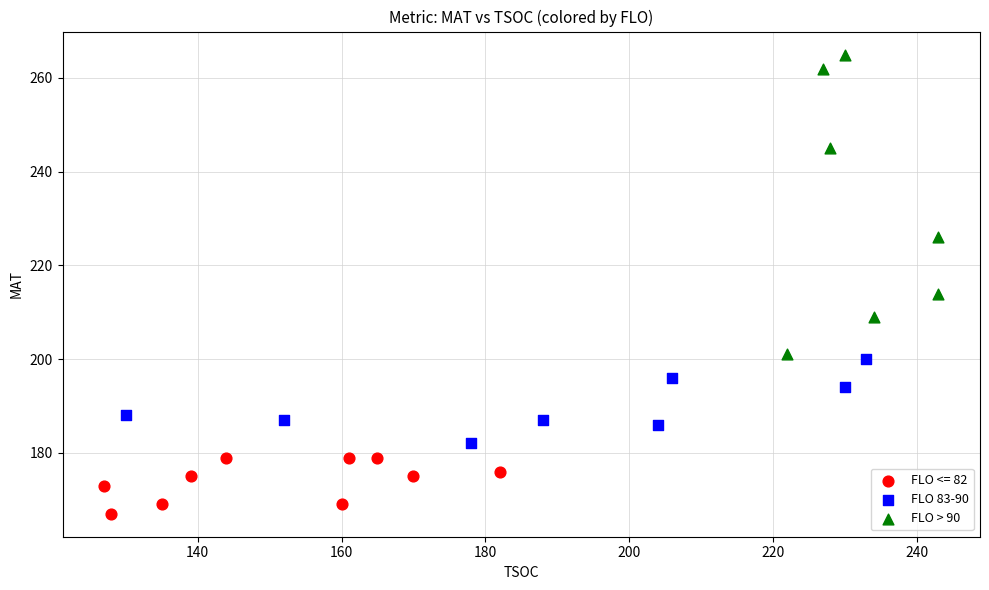

Which series reaches the maximum Y coordinate?

FLO > 90